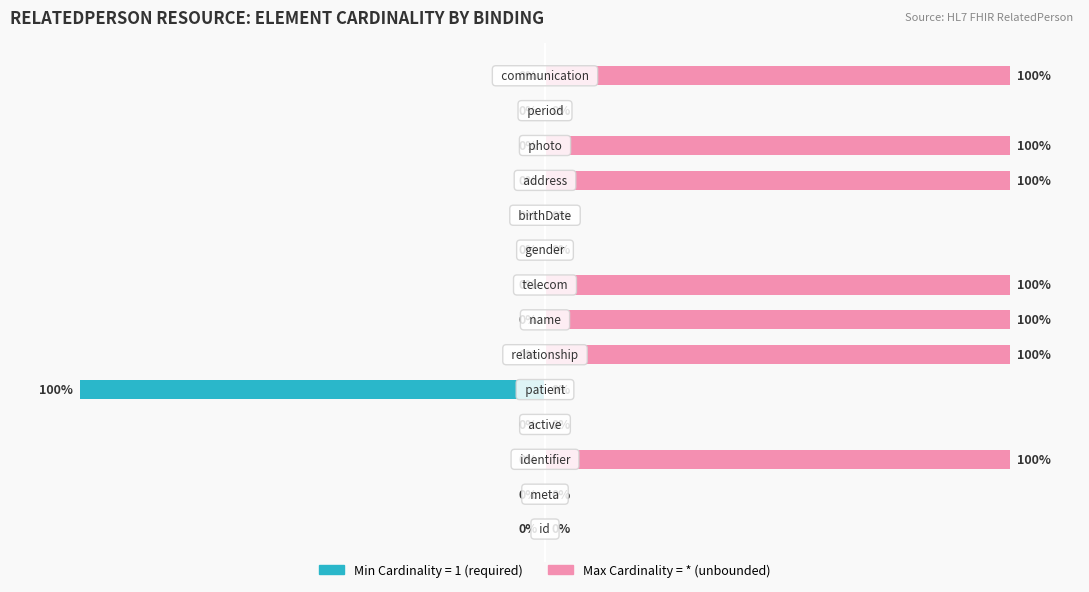

Are the bars horizontal?

Yes